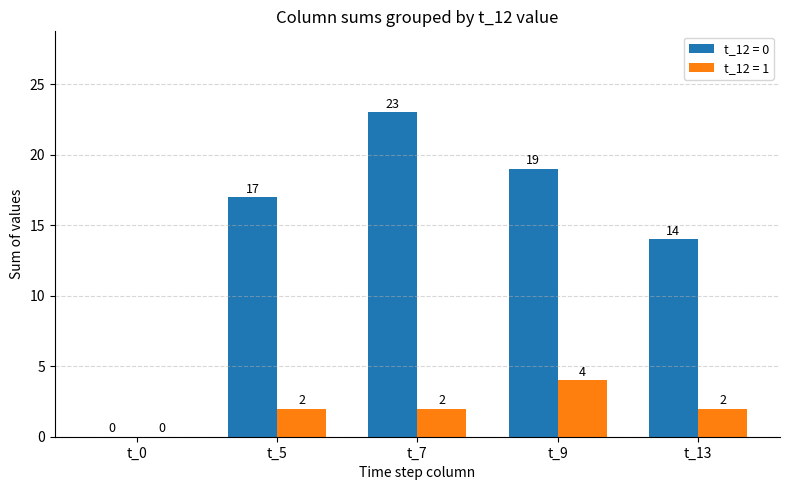

Are the bars horizontal?

No